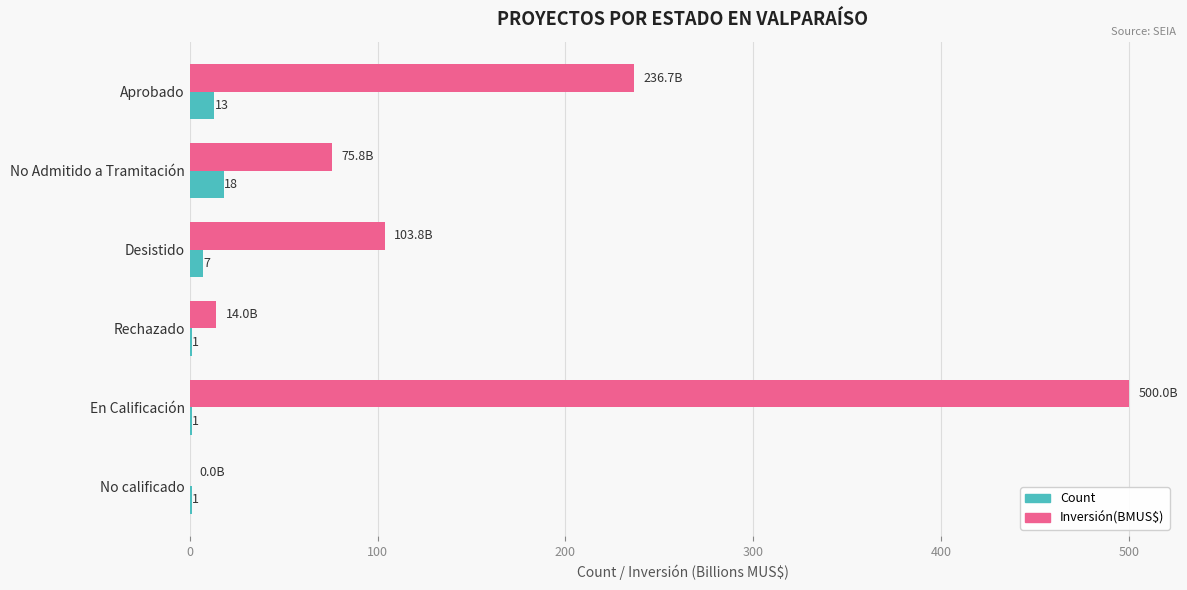

Which series changed the most between Rechazado and No calificado?

Inversión(BMUS$)